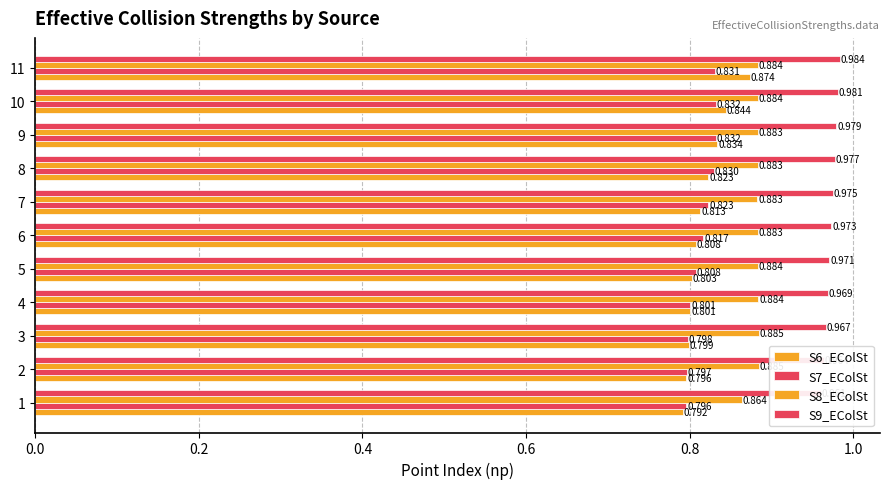

What is the label of the 2nd bar from the right?

9